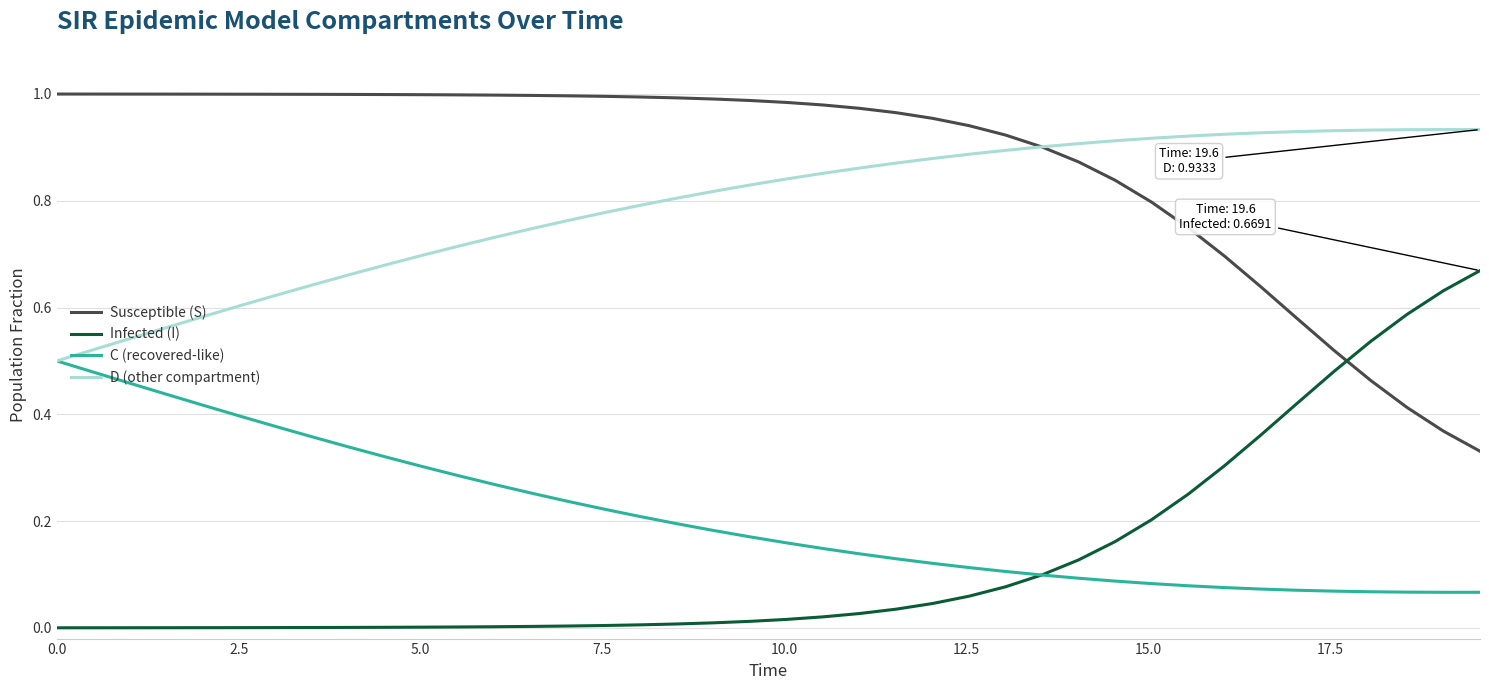

True or false: Infected (I) and Susceptible (S) intersect in this chart.

True